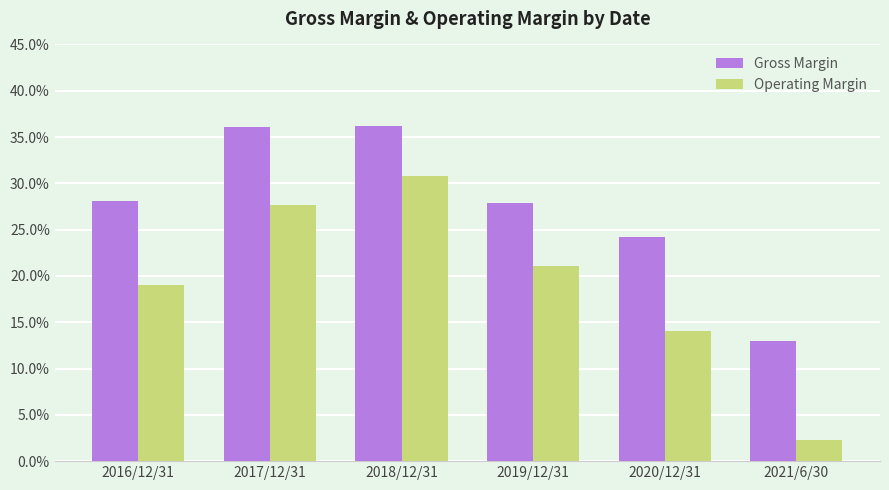

How many groups of bars are there?

6